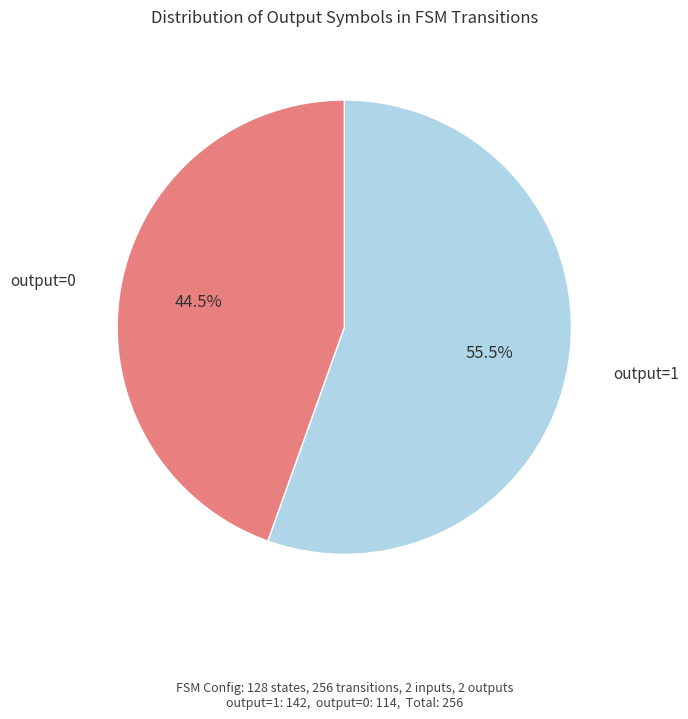

To the nearest percent, what is the difference between the largest and smallest slice percentages?

11%